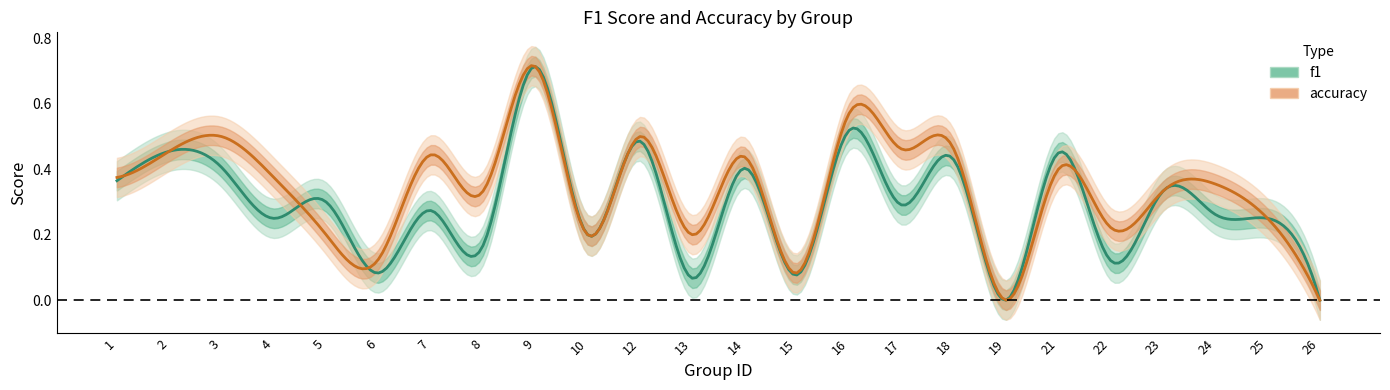

Where do accuracy and f1 first cross each other?

4 and 5